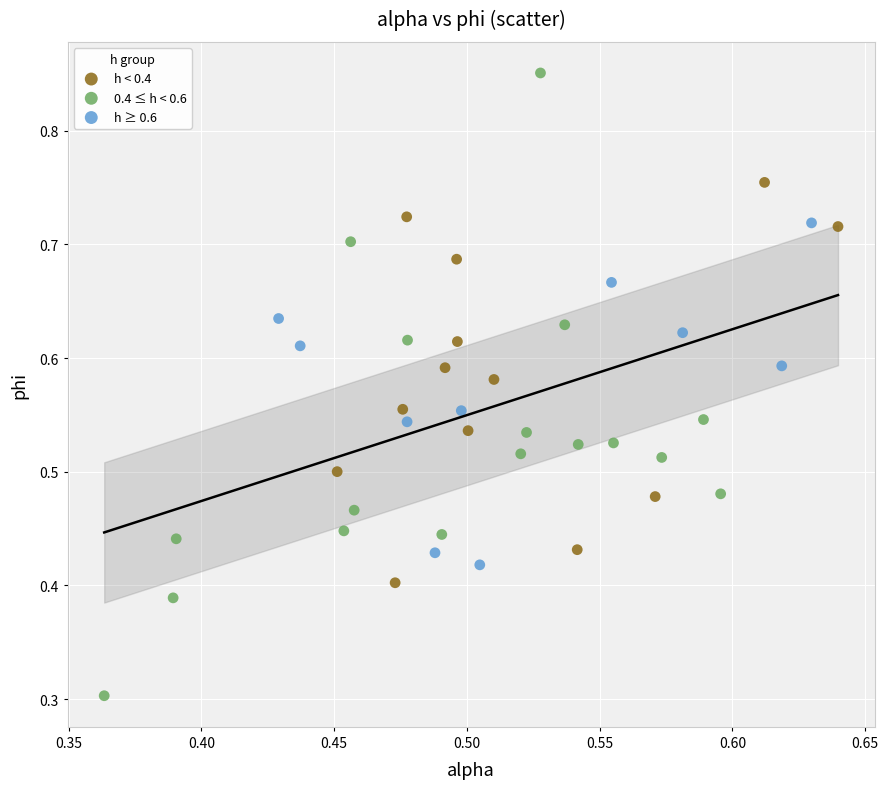

Which series has the largest Y range (max minus min)?

0.4 ≤ h < 0.6